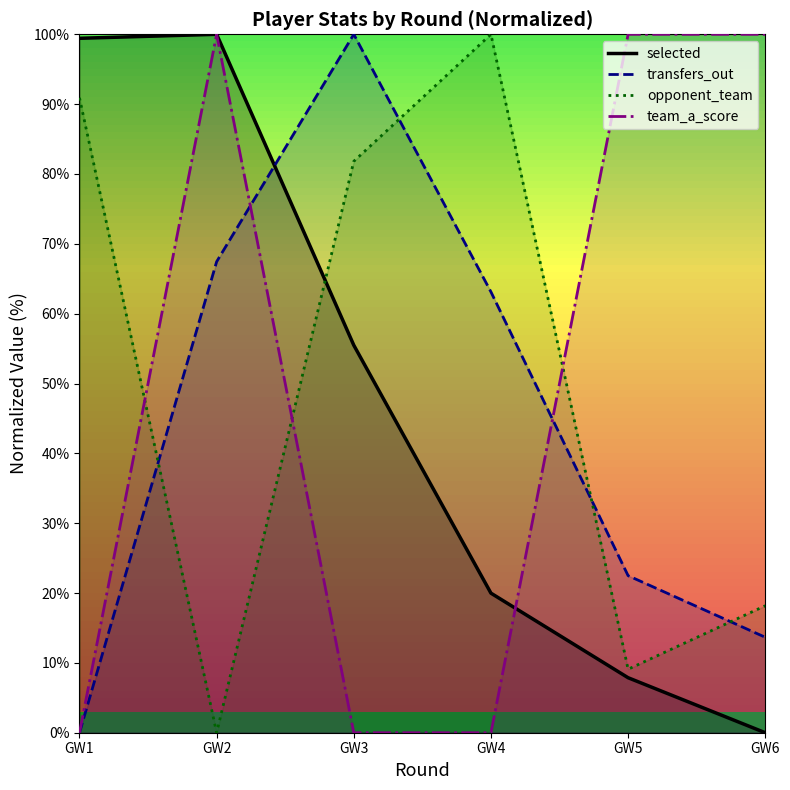

What is the sum of all selected values?

282.8